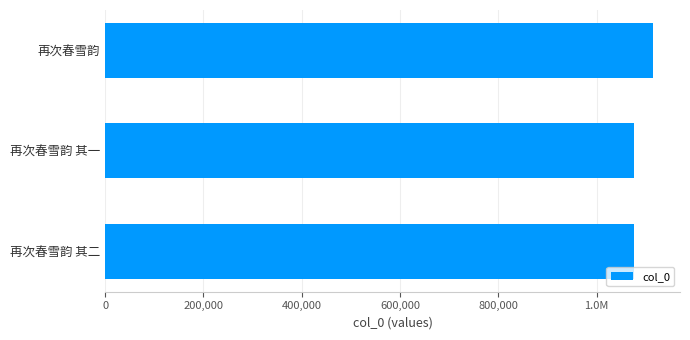

What is the sum of the values at 0 and 600,000?

2190332